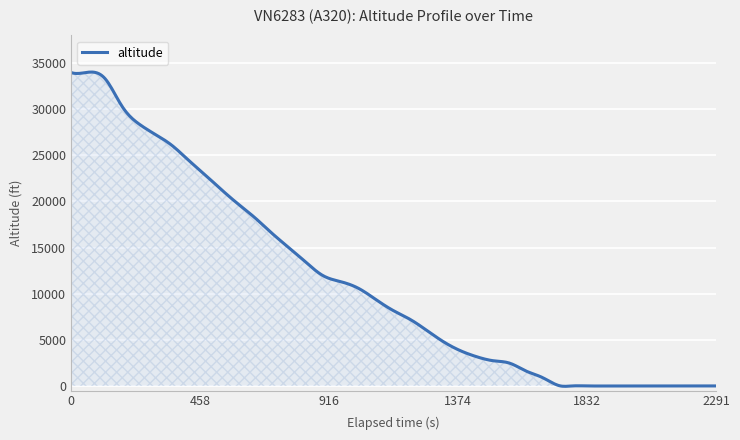

Where is the first local maximum?

38